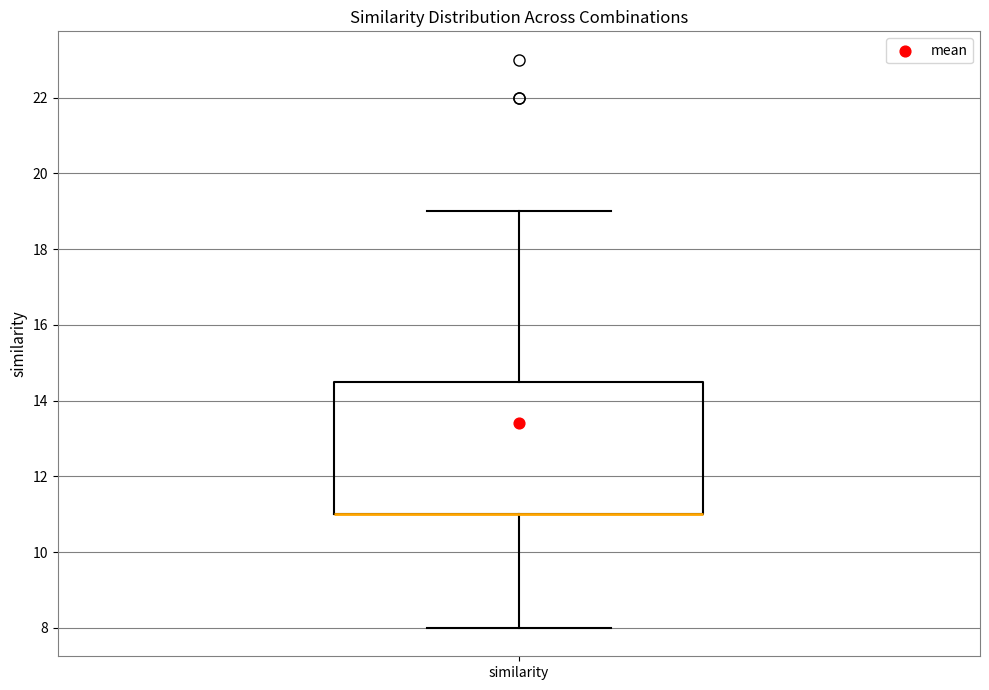

Read this box plot against the y-axis: the position of the median line, the range covered by the box, and the ends of both whiskers. The values are not printed on the chart, so give them approximately, as read against the axis.

median 11.0 (drawn on the box's lower edge), box 11.0 to 14.6, whiskers 8.0 to 19.0